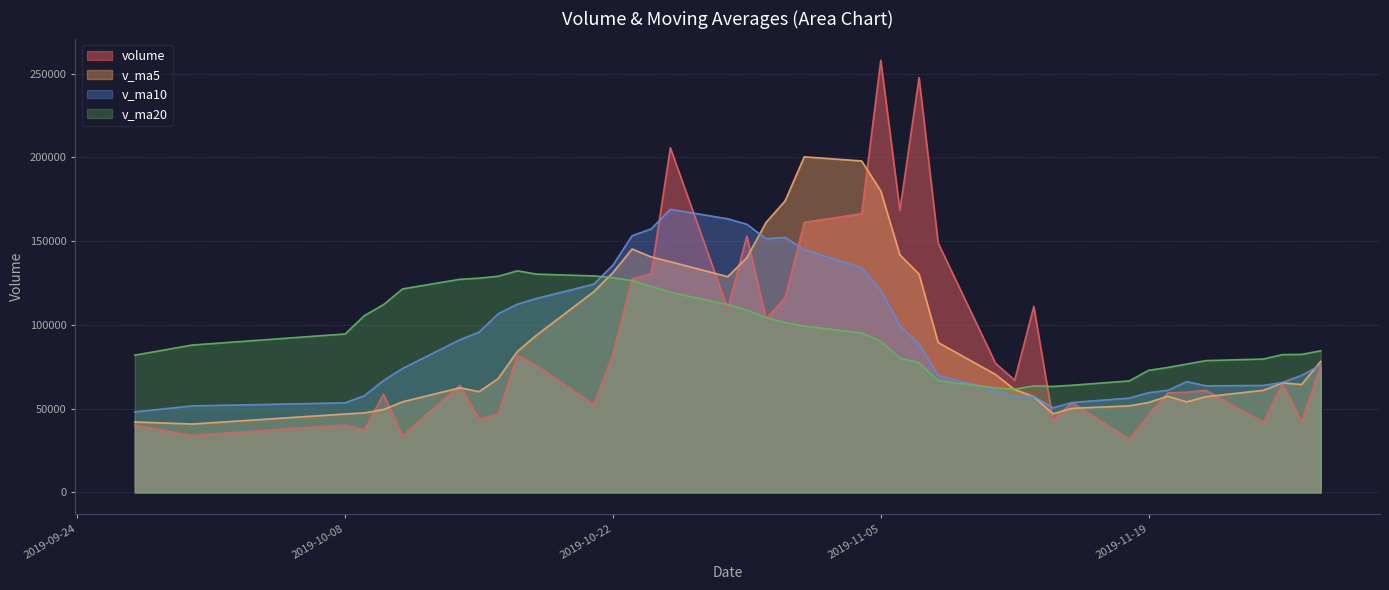

The v_ma10 series shows 151443.6 at 2019-10-30. True or false?

True